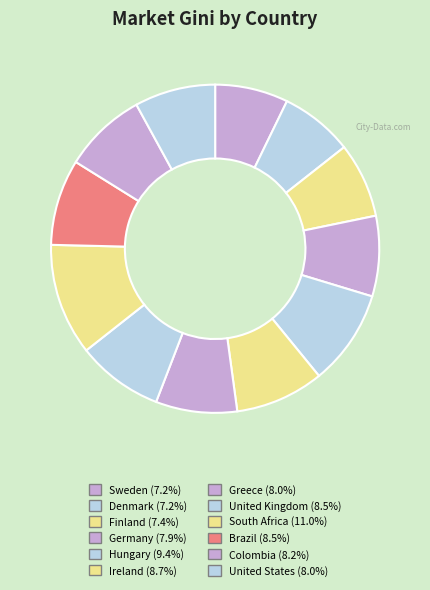

Is Hungary the majority of the pie?

No